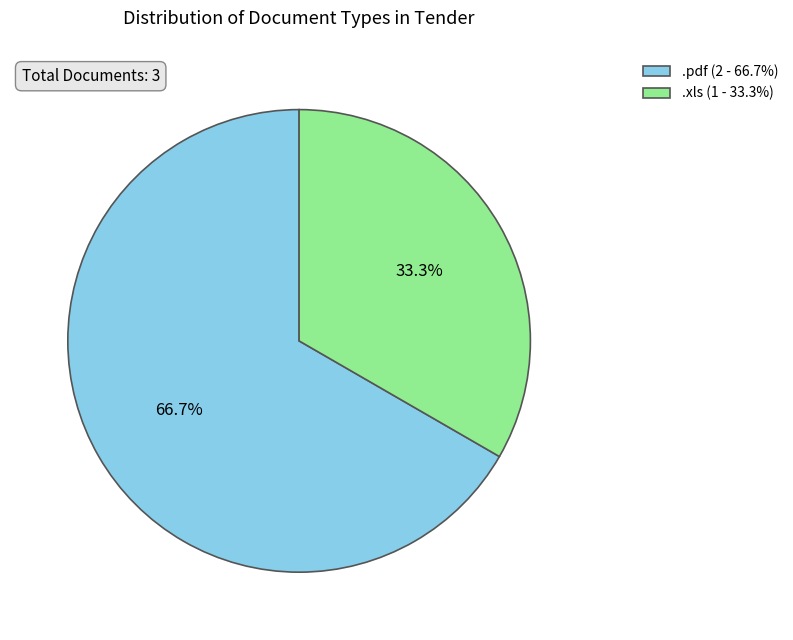

What is the smallest slice in the pie chart?

.xls